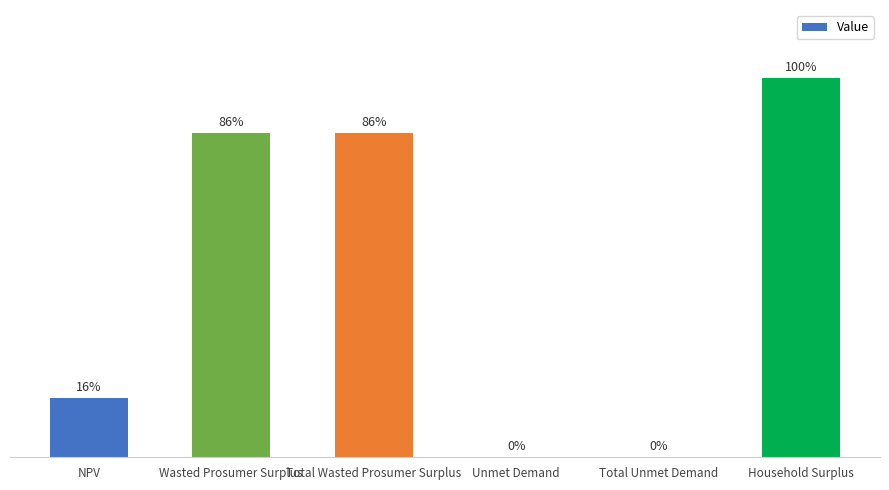

What is the value of the 5th bar from the left?

5176.2